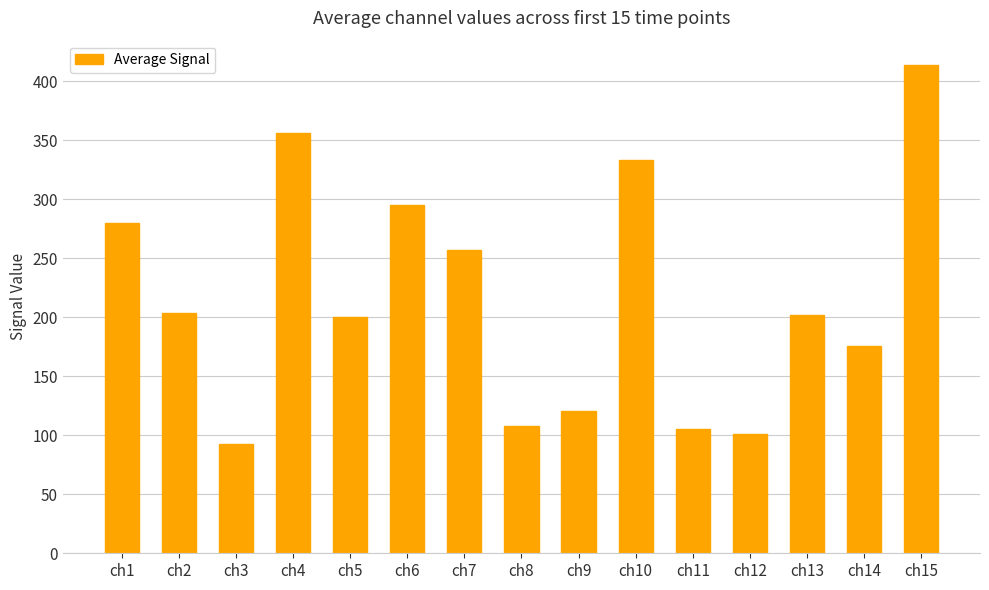

What is the sum of all values?

3240.7